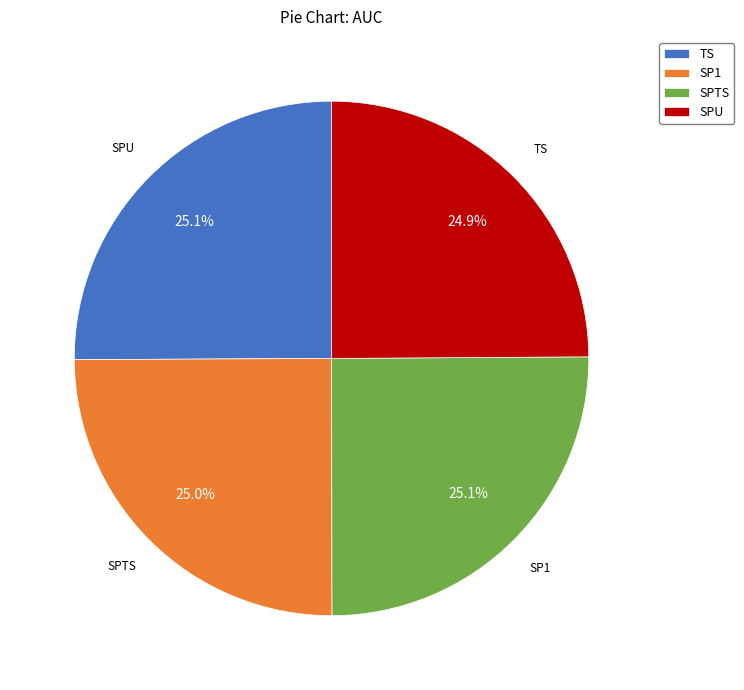

True or false: TS accounts for 25% of the total.

True